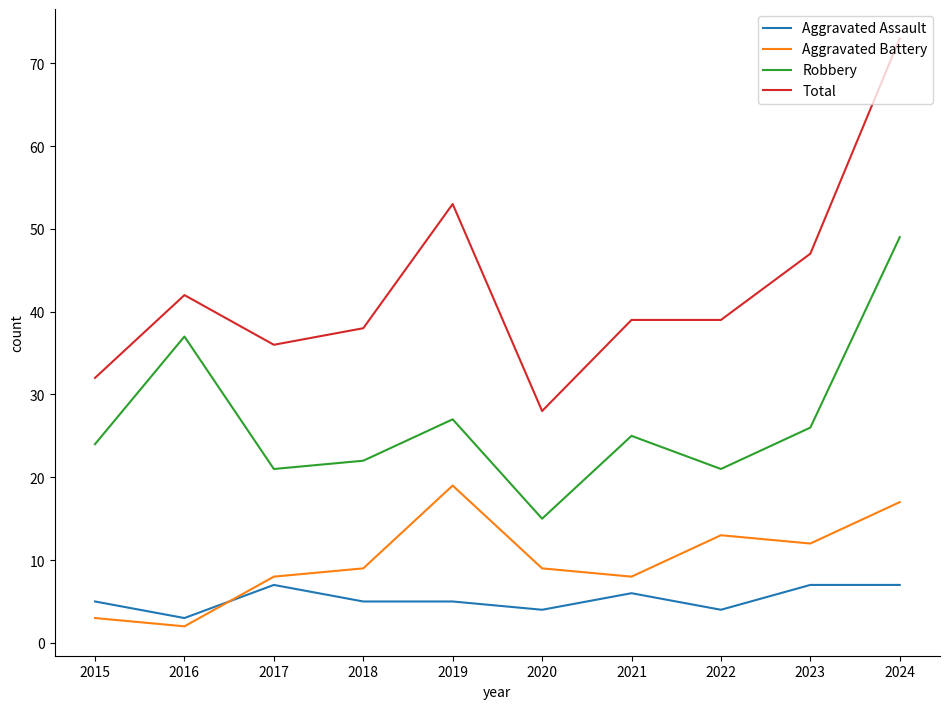

Reading right to left, extract all data points from this chart.

Aggravated Assault: 7	7	4	6	4	5	5	7	3	5
Aggravated Battery: 17	12	13	8	9	19	9	8	2	3
Robbery: 49	26	21	25	15	27	22	21	37	24
Total: 73	47	39	39	28	53	38	36	42	32